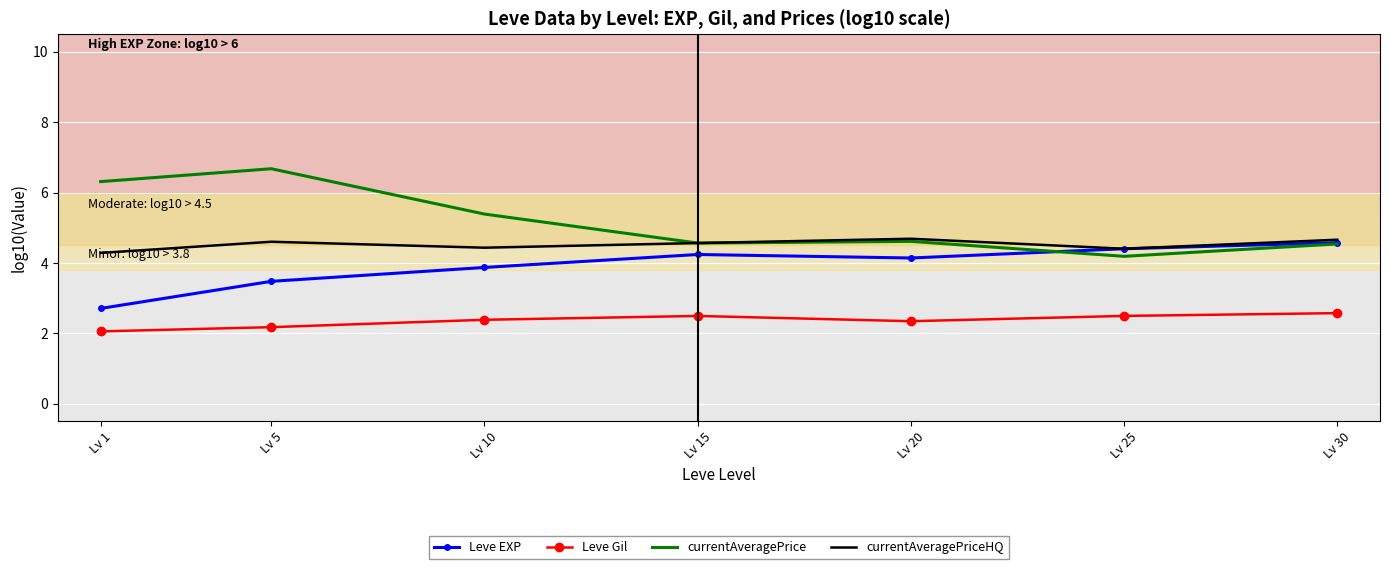

What is the minimum value shown in the chart?

2.1